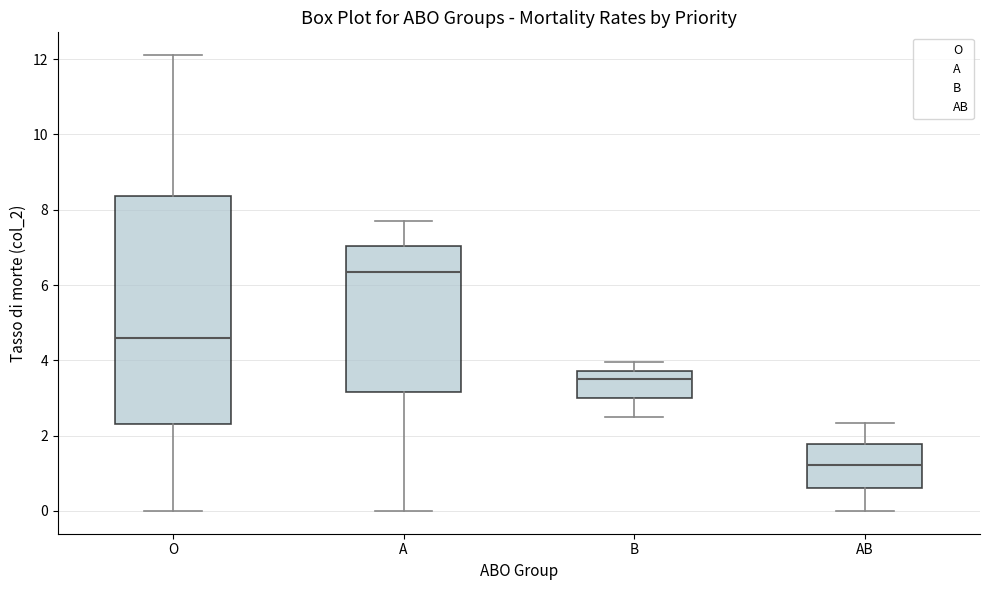

Where is the lower edge of the box for A on the y-axis? The values are not printed on the chart, so give them approximately, as read against the axis.

3.2